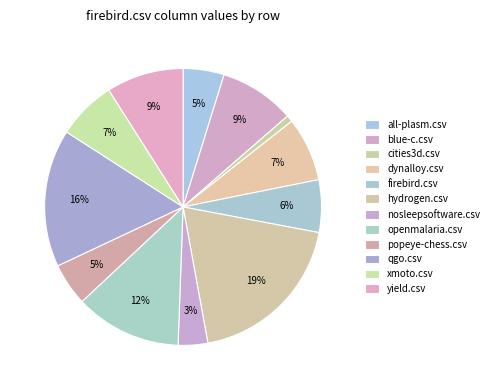

What percentage is the blue-c.csv slice, to the nearest percent?

9%